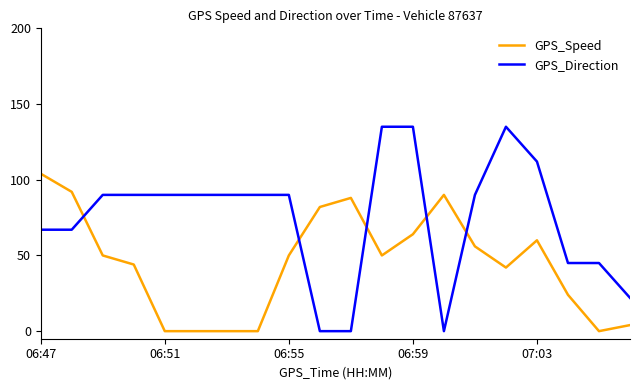

What is the difference between the maximum and minimum values in the GPS_Direction series?

135